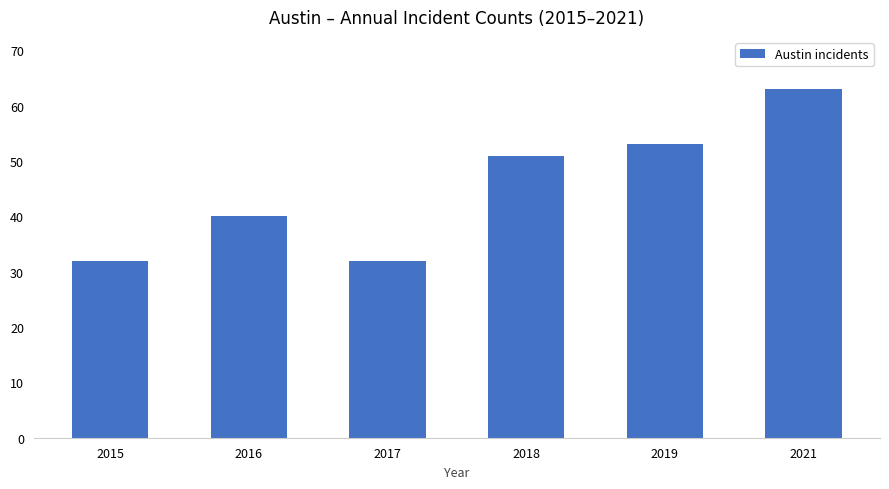

How many bars are there in total?

6